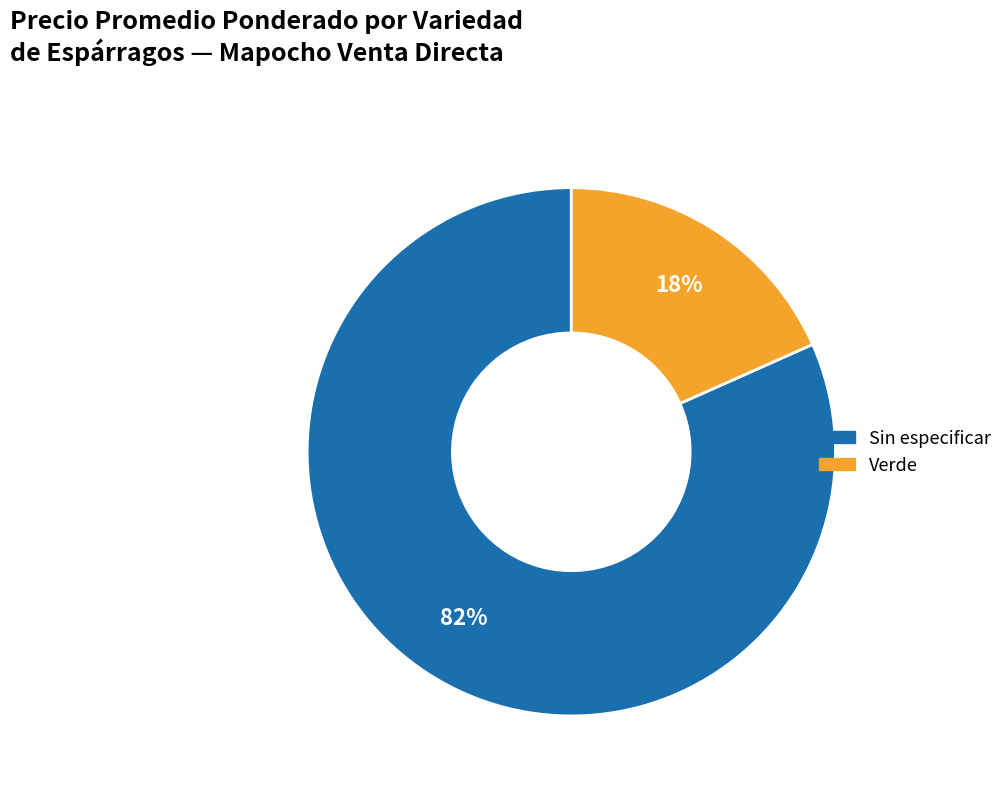

To the nearest percent, what portion does Sin especificar represent?

82%